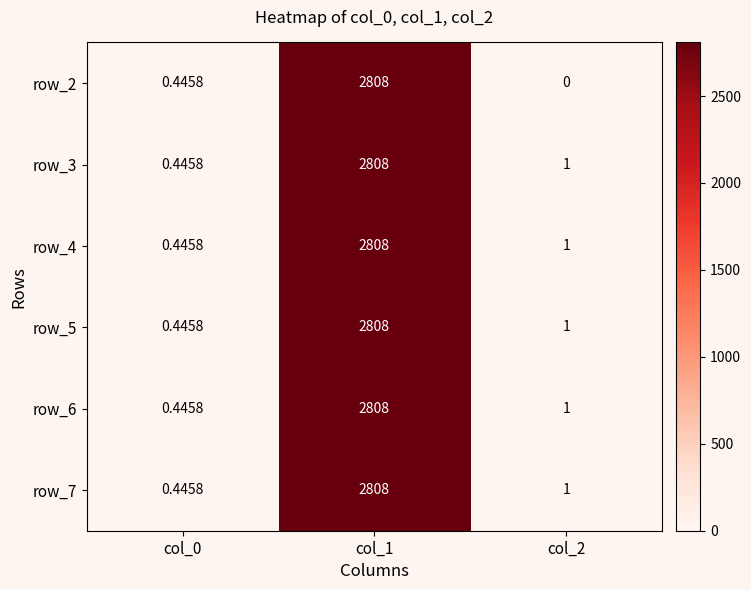

Is the value of row_2 at col_2 greater than the value of row_7 at col_1?

No